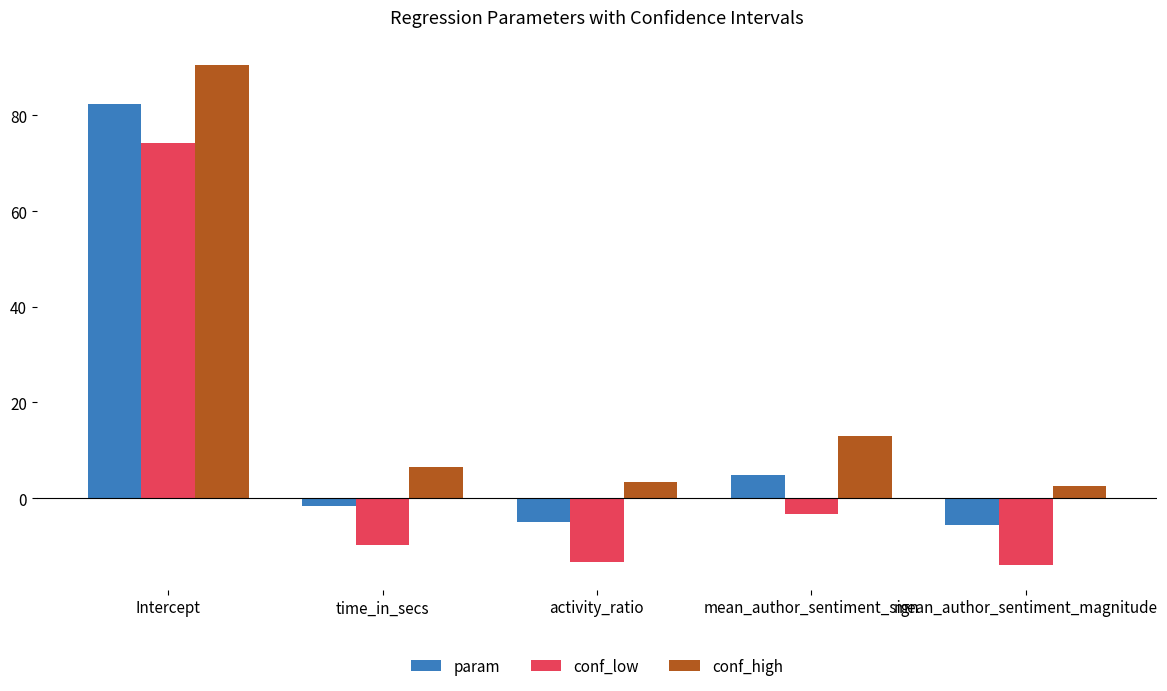

The conf_high series shows 6.7 at mean_author_sentiment_sign. True or false?

False